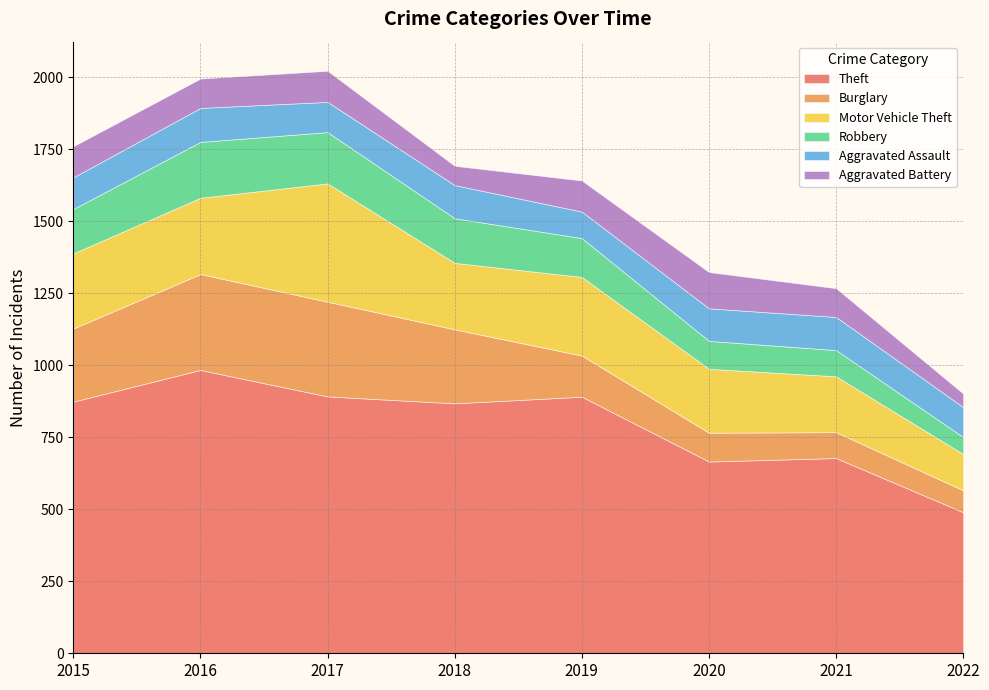

What is the minimum value for Burglary?

76